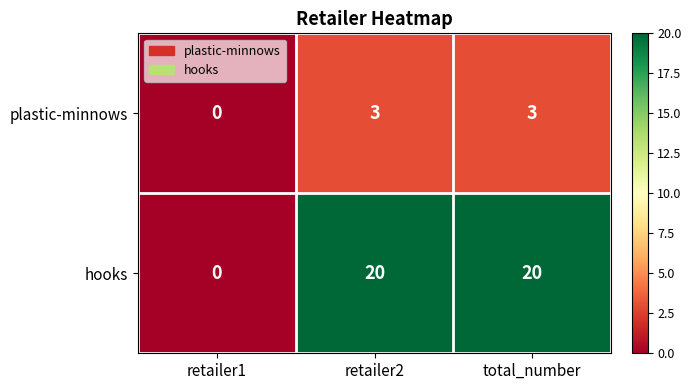

What is the difference between the maximum and minimum values in the hooks series?

20